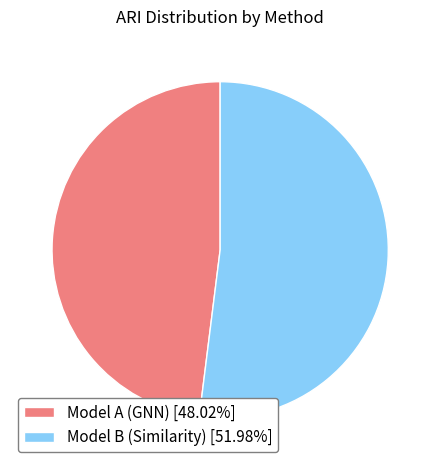

Is the sum of Model B (Similarity) [51.98%] and Model A (GNN) [48.02%] greater than half?

Yes